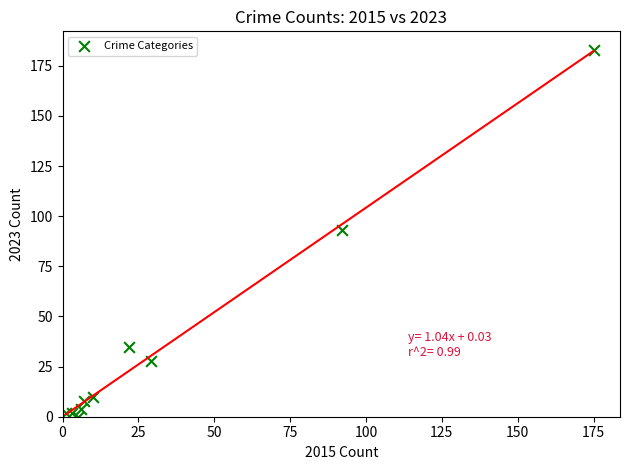

What Y value in the scatter plot is closest to 91?

93